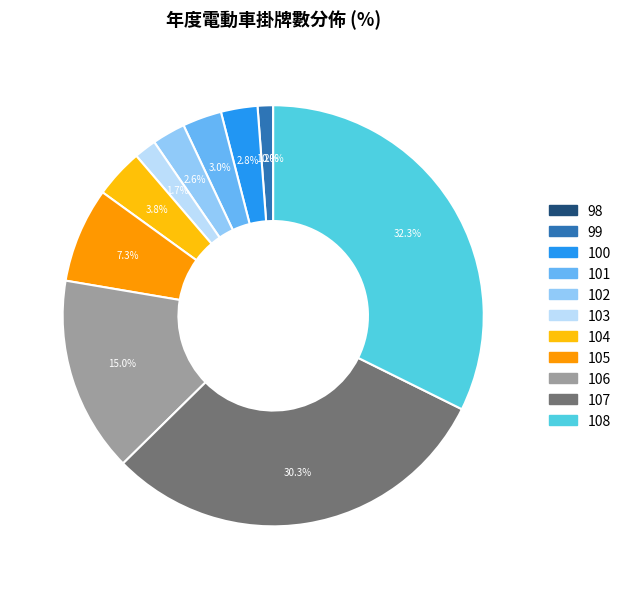

Does 108 represent more than half of the total?

No